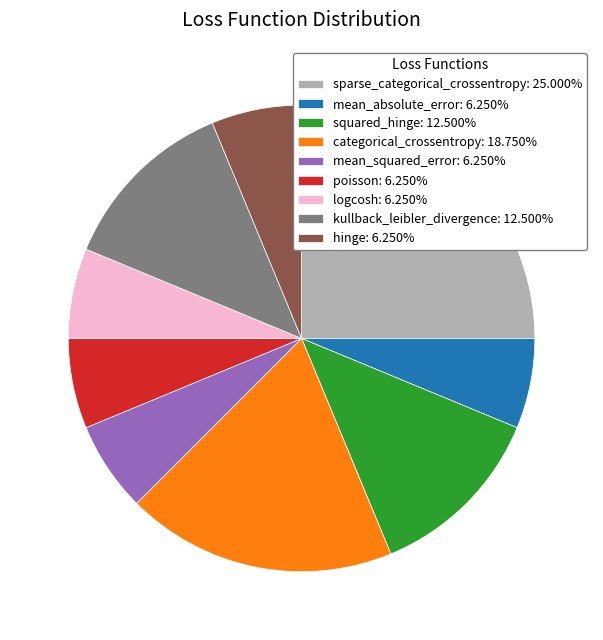

Is there any slice that represents more than half of the pie?

No